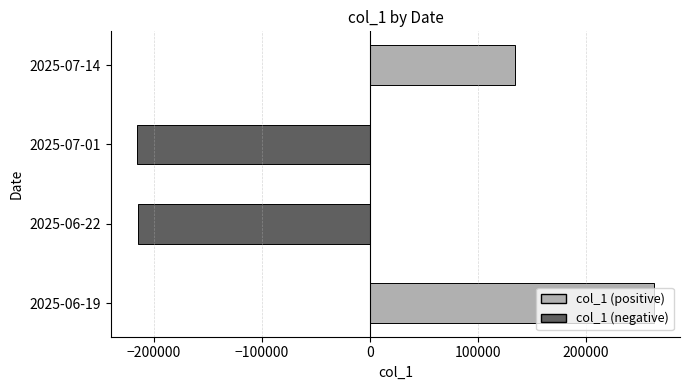

Are the bars grouped side by side (vs. stacked)?

No